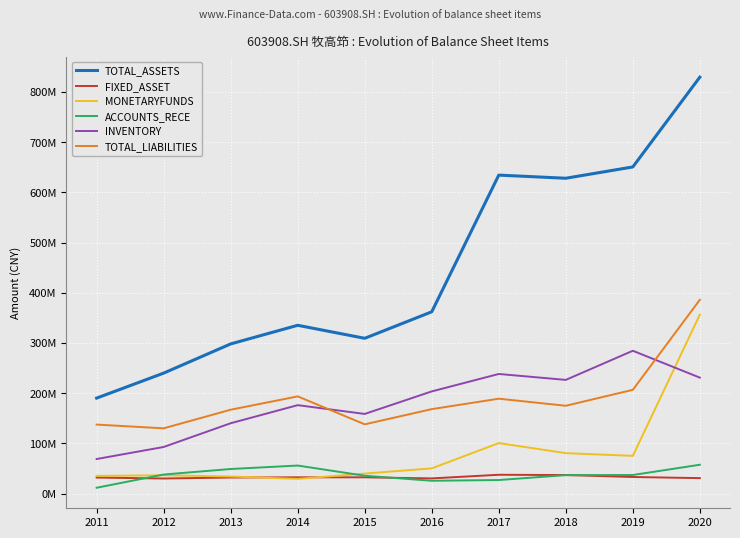

Which category has the lowest value in the INVENTORY series?

2011